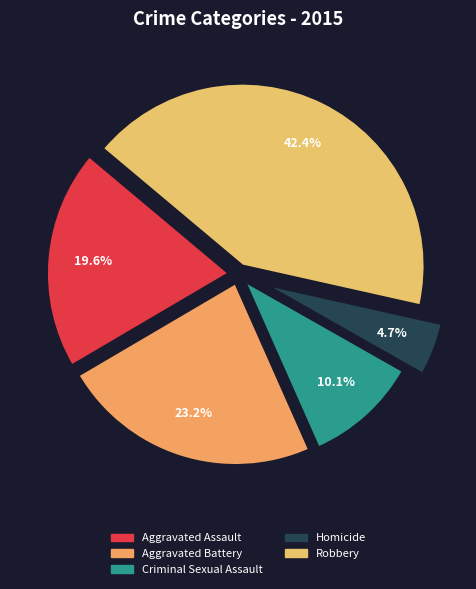

What is the largest slice in the pie chart?

Robbery